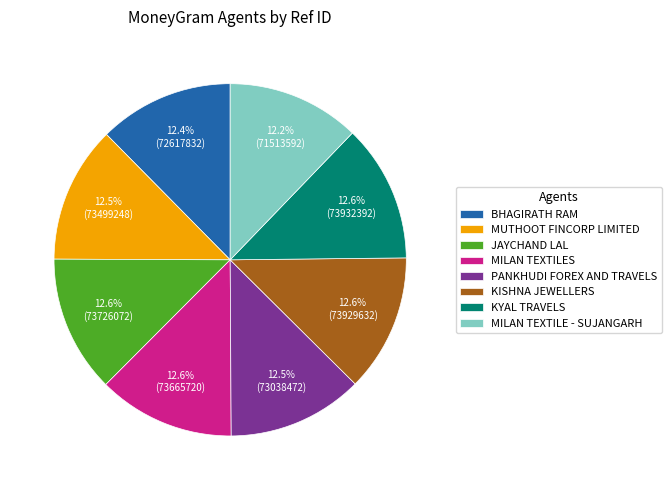

What is the ratio of the value at MILAN TEXTILES to the value at MUTHOOT FINCORP LIMITED?

1.0